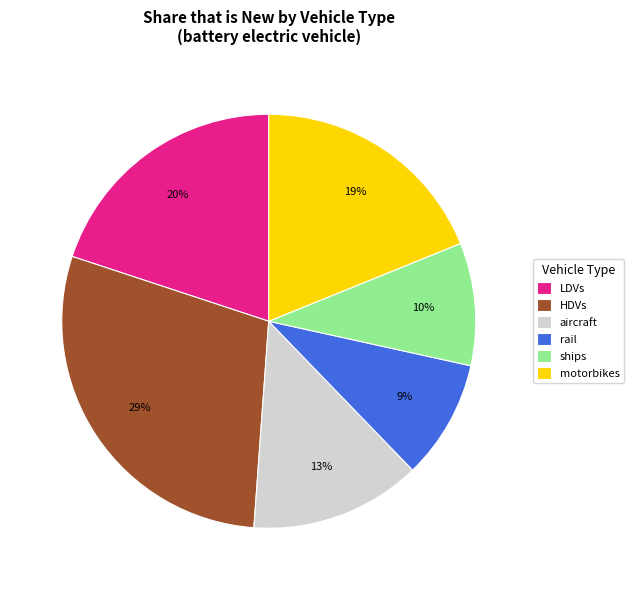

How many slices are in this pie chart?

6